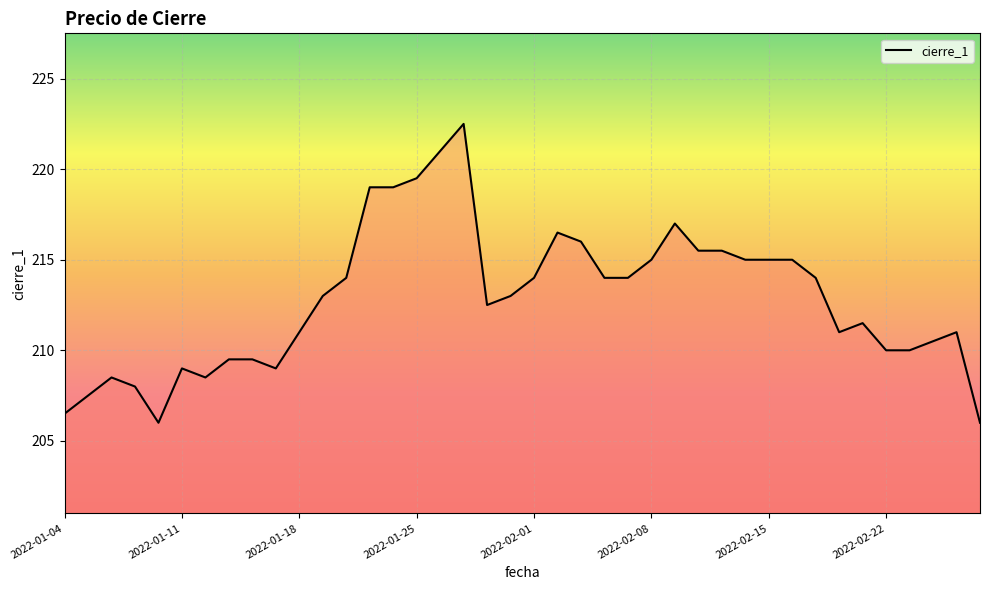

What is the minimum value shown in the chart?

206.0